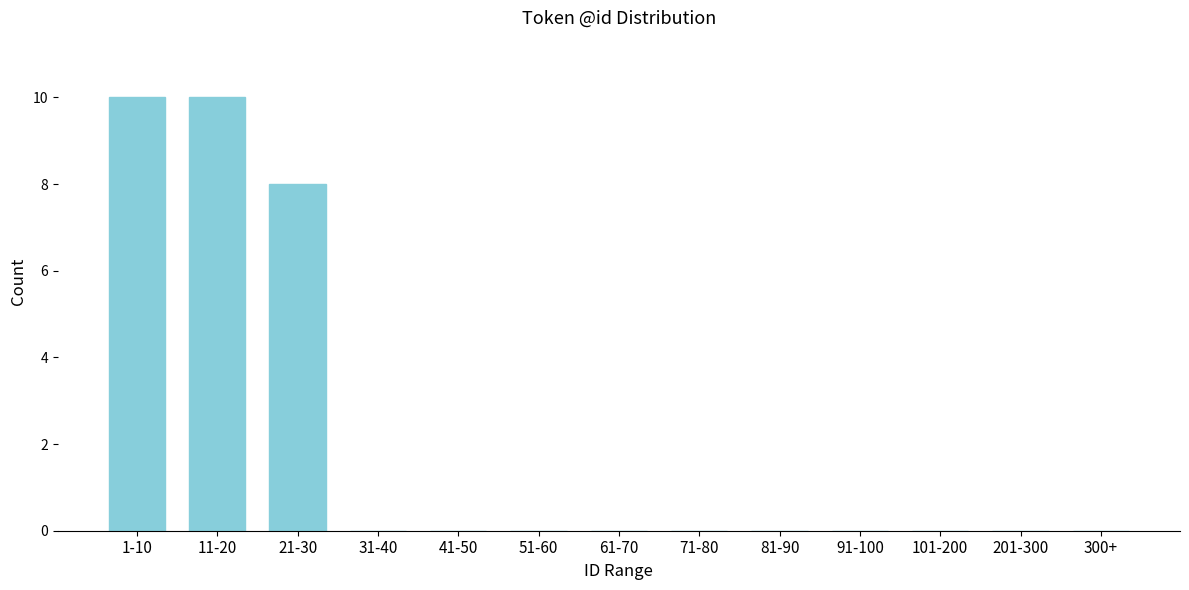

Reading left to right, transcribe all the data shown in this chart.

1-10=10	11-20=10	21-30=8	31-40=0	41-50=0	51-60=0	61-70=0	71-80=0	81-90=0	91-100=0	101-200=0	201-300=0	300+=0